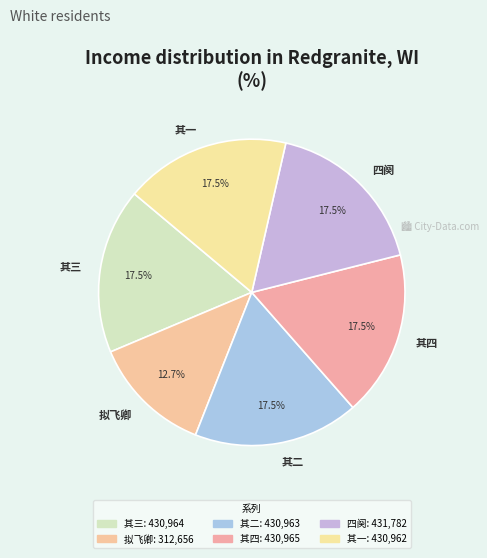

Is there any slice that represents more than half of the pie?

No